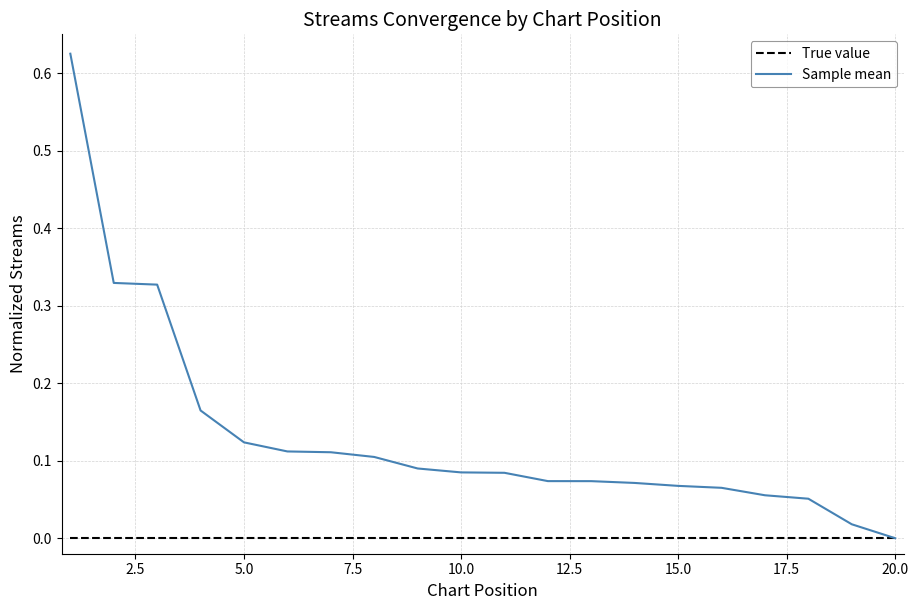

List the series in order of their peak value, highest first.

Sample mean, True value